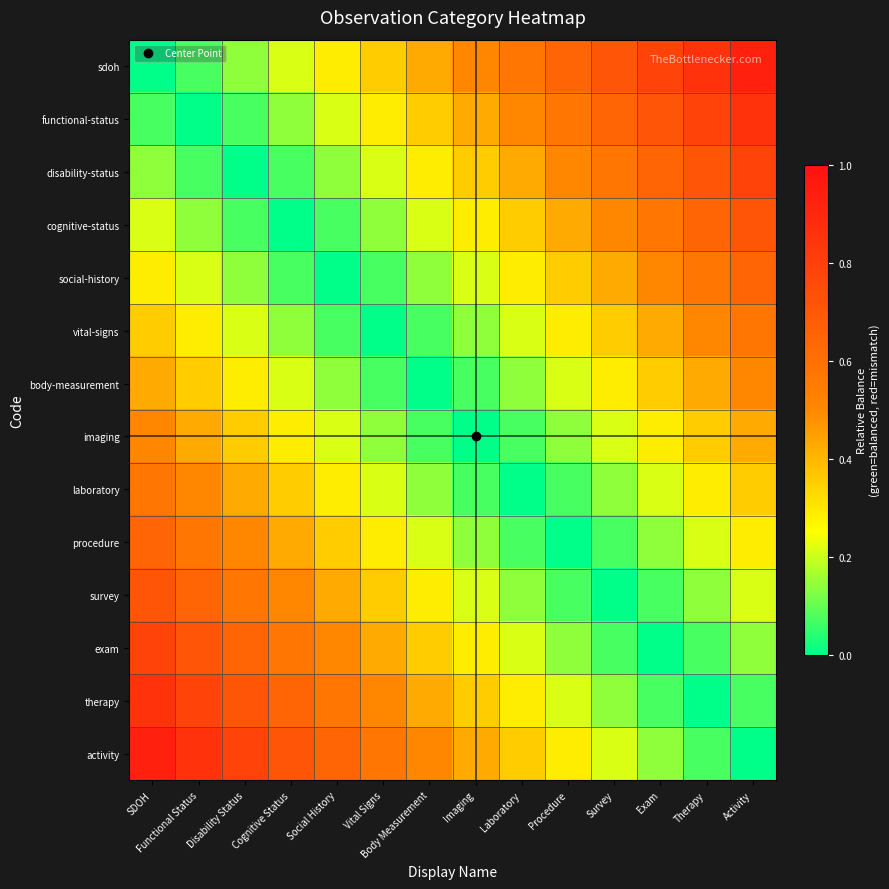

How many categories are shown in the chart?

14